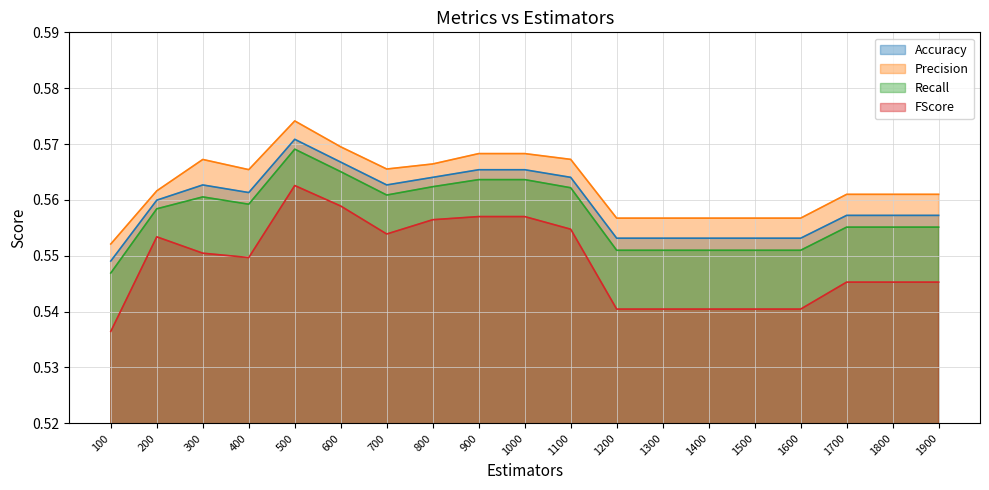

What are all the series names shown in the legend?

Accuracy, Precision, Recall, FScore